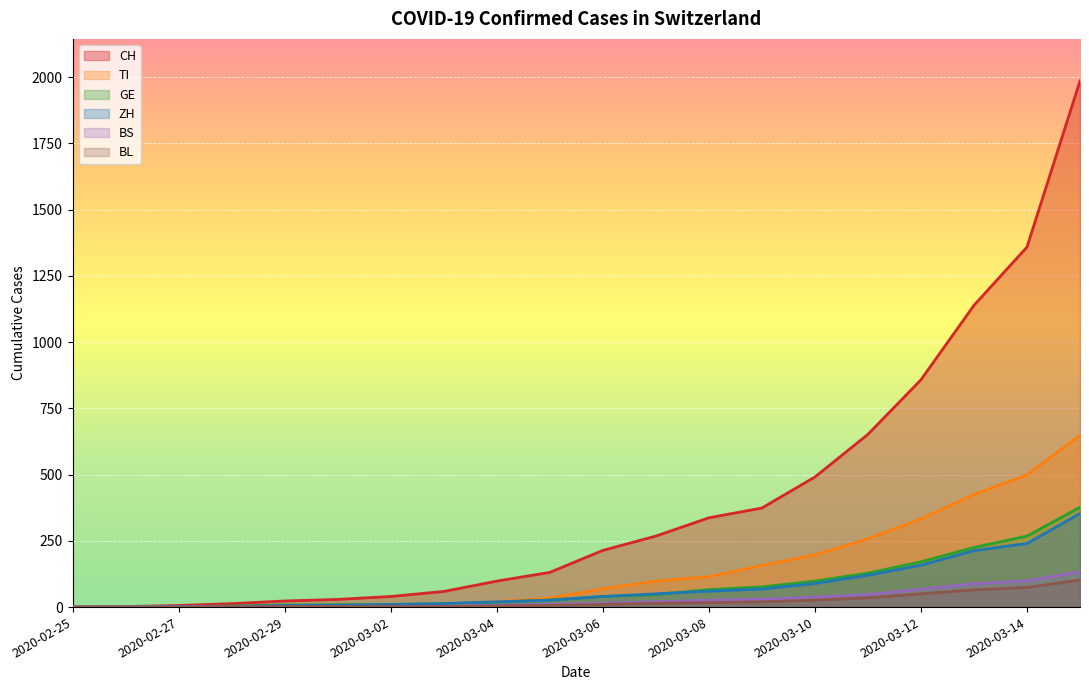

Which series changed the most between 2020-03-01 and 2020-03-07?

CH